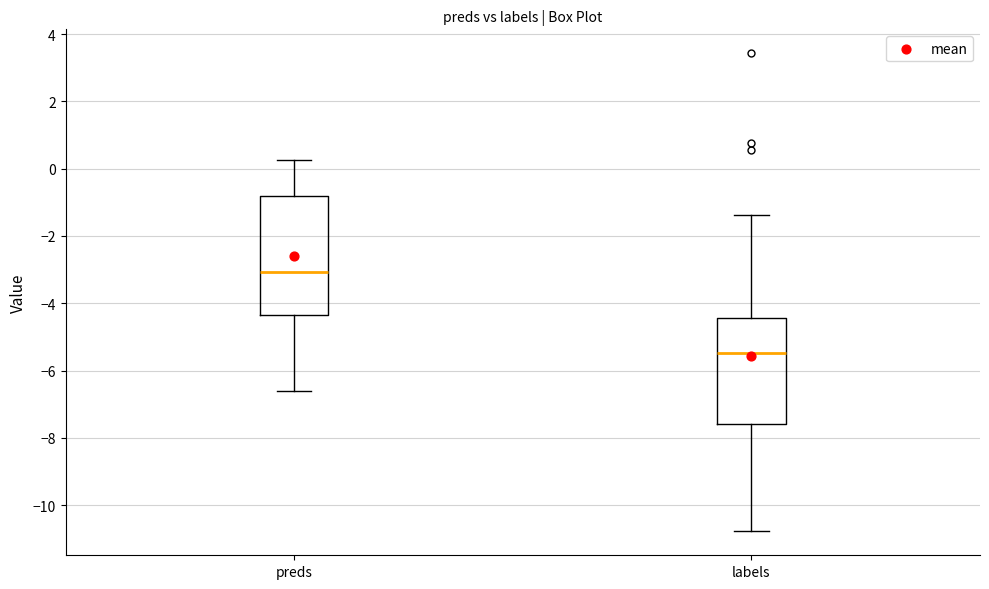

Which box's median line is the lowest?

labels